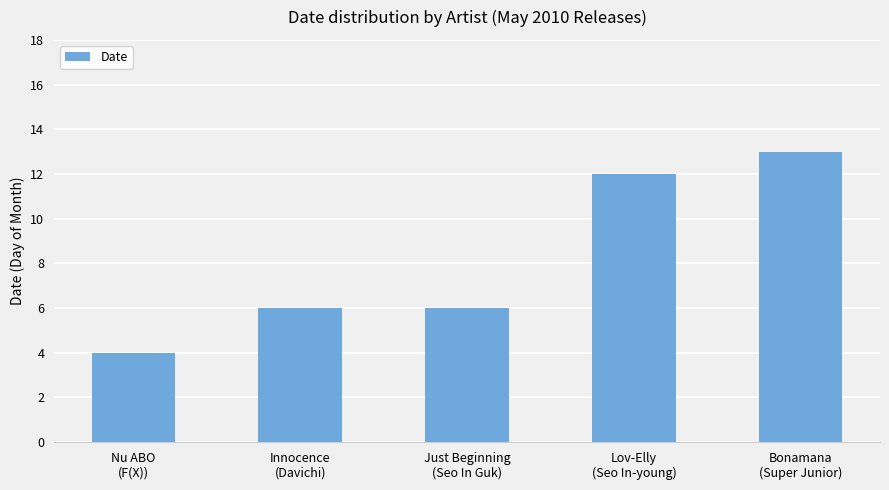

How many bars are there in total?

5